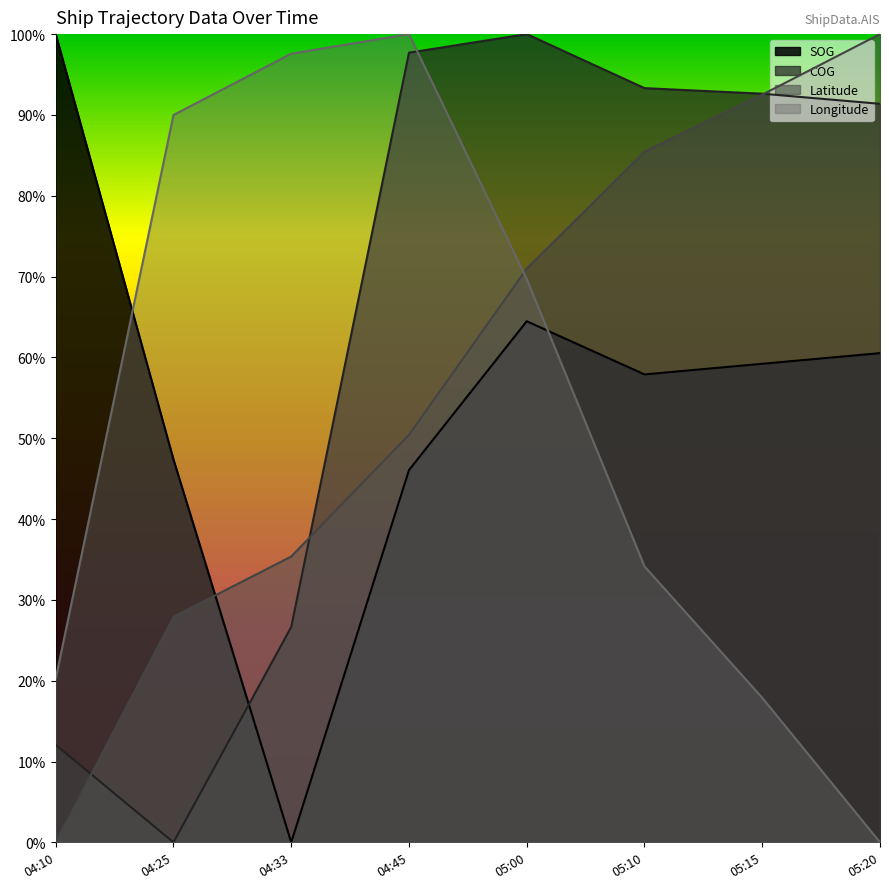

At which category does Longitude reach its first local peak?

04:45